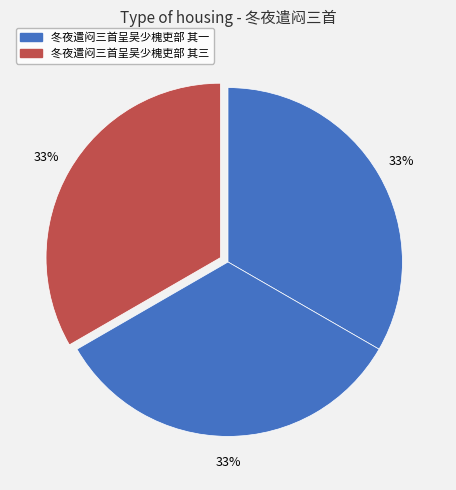

How many slices are in this pie chart?

3